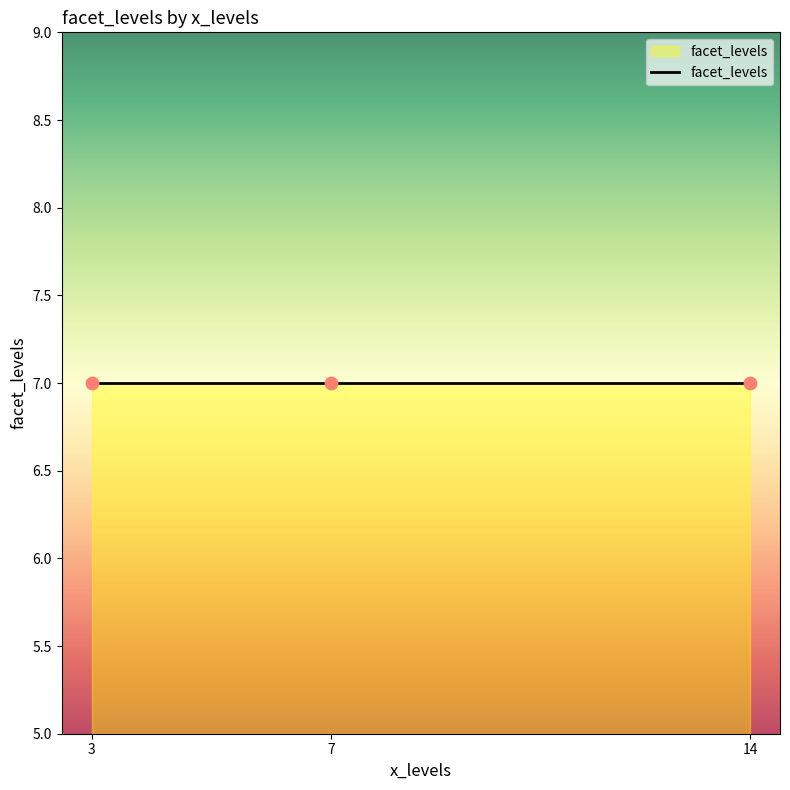

Which has a higher value, 3 or 7?

3